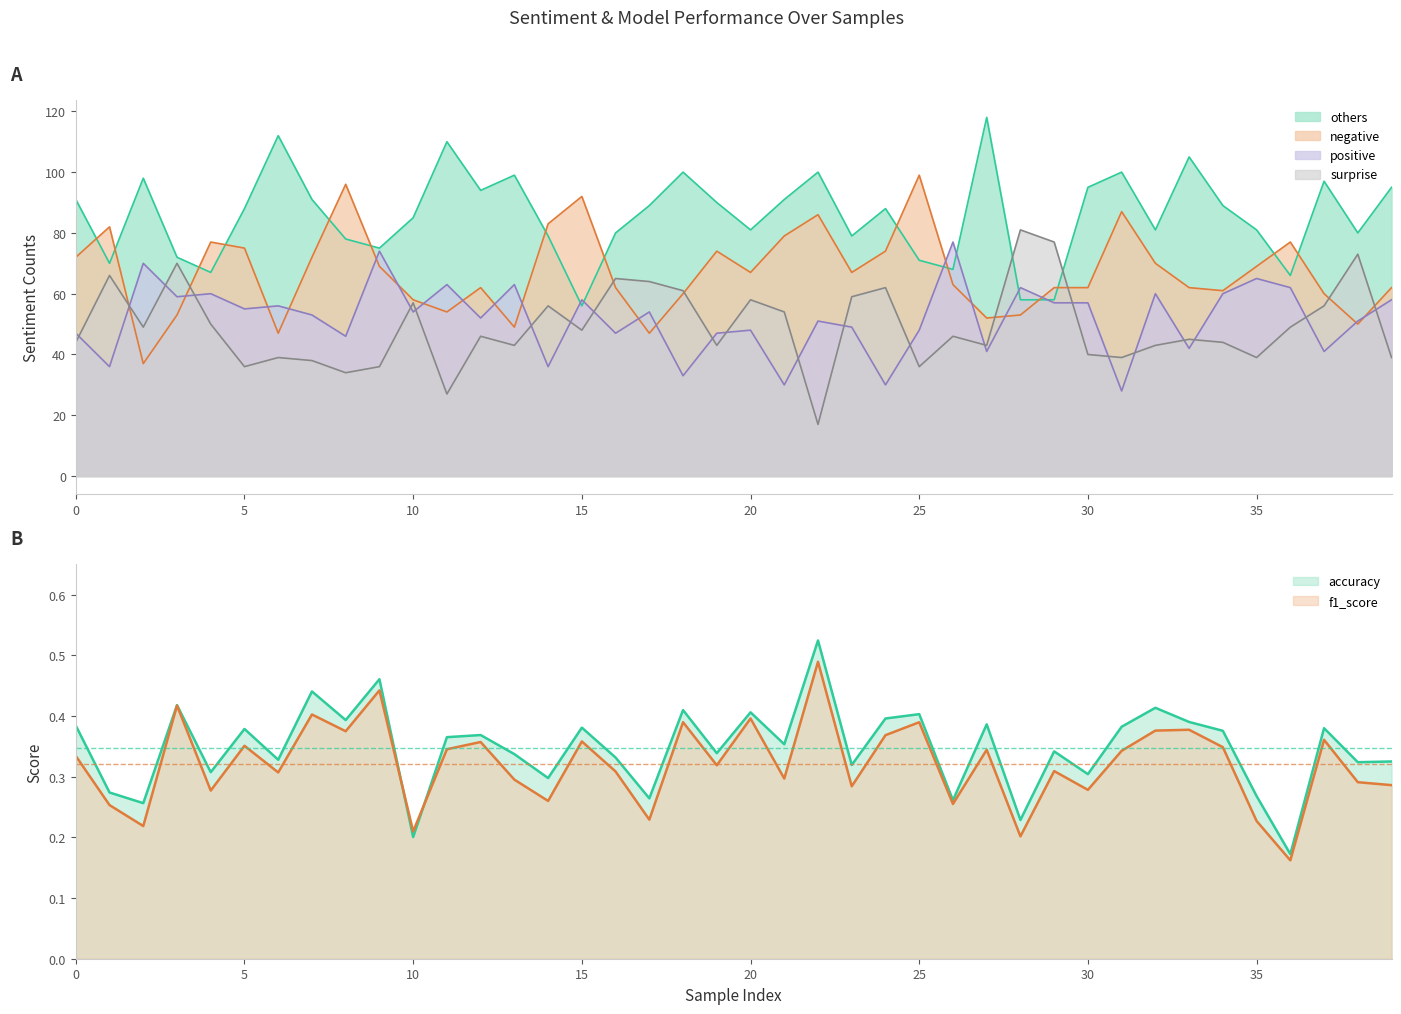

Which category has the highest value across all series?

27